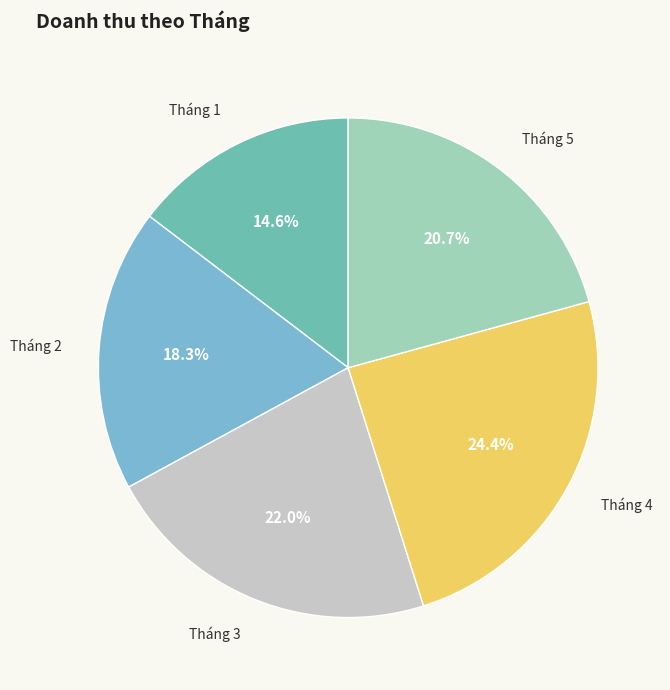

Is there a majority slice in this chart?

No